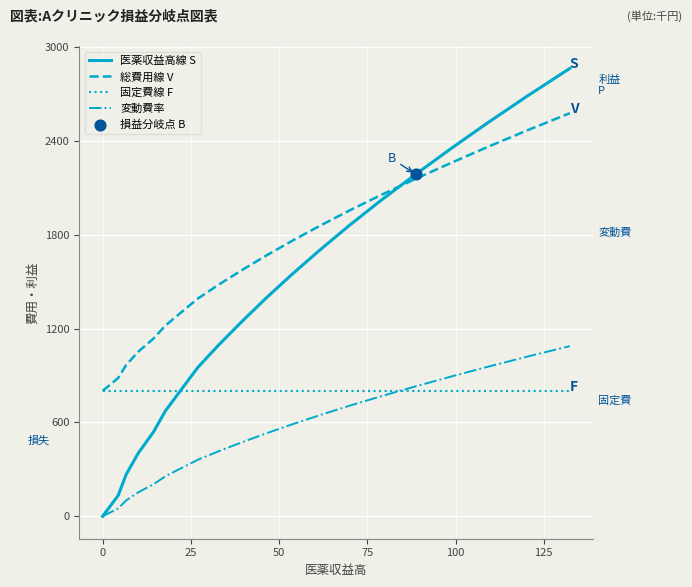

Which series has the largest total across all categories?

総費用線 V